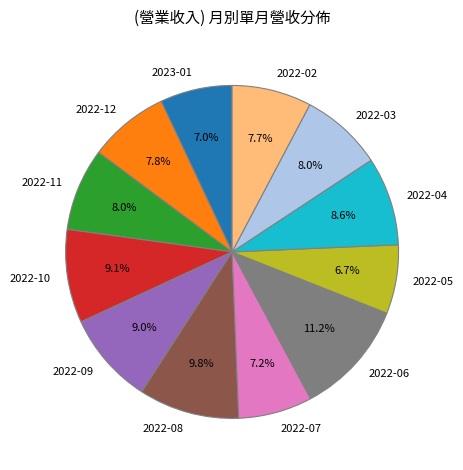

Between 2022-06 and 2022-12, which is larger?

2022-06